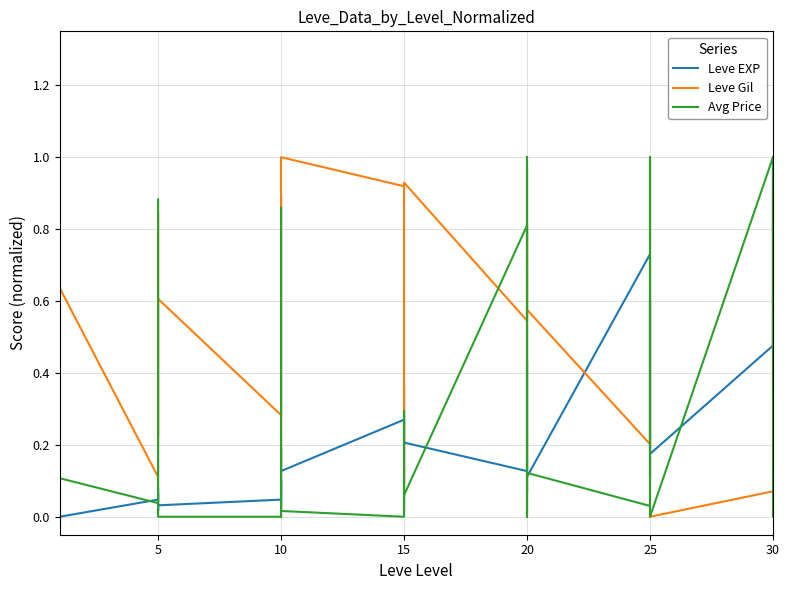

Is this an area chart (filled region under the line)?

No